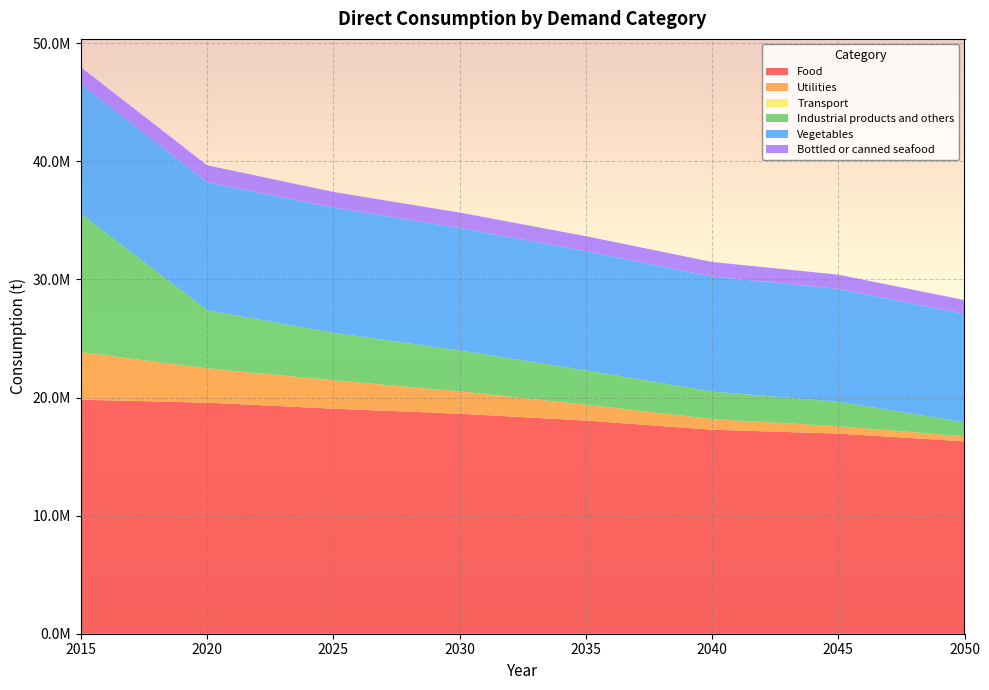

Reading right to left, what are all the values shown in this chart?

Food: 16291037.7	16945678.8	17275166.1	18049400.3	18629097.2	19057471.8	19565658.5	19816632.4
Utilities: 431243.7	623081.5	901732.7	1350930.2	1893063.1	2403438.6	2897285.9	4022539.4
Transport: 0.2	0.3	0.3	0.3	0.3	0.3	0.3	0.4
Industrial products and others: 1173032.6	2074103.3	2327024.2	2904054.2	3463298.1	4020993.7	4918721.6	11709181.1
Vegetables: 9193827.0	9555416.5	9741570.7	10087895.2	10371555.4	10610128.2	10840123.0	10955596.8
Bottled or canned seafood: 1163319.2	1209223.5	1232666.2	1270711.1	1304039.1	1318990.0	1444058.9	1466844.2